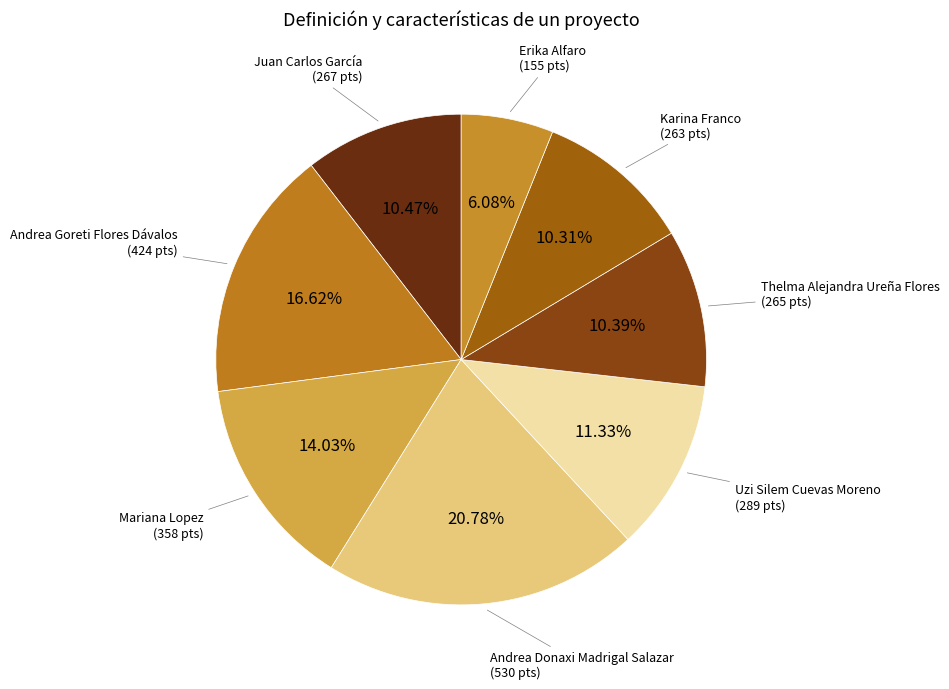

Is there a majority slice in this chart?

No